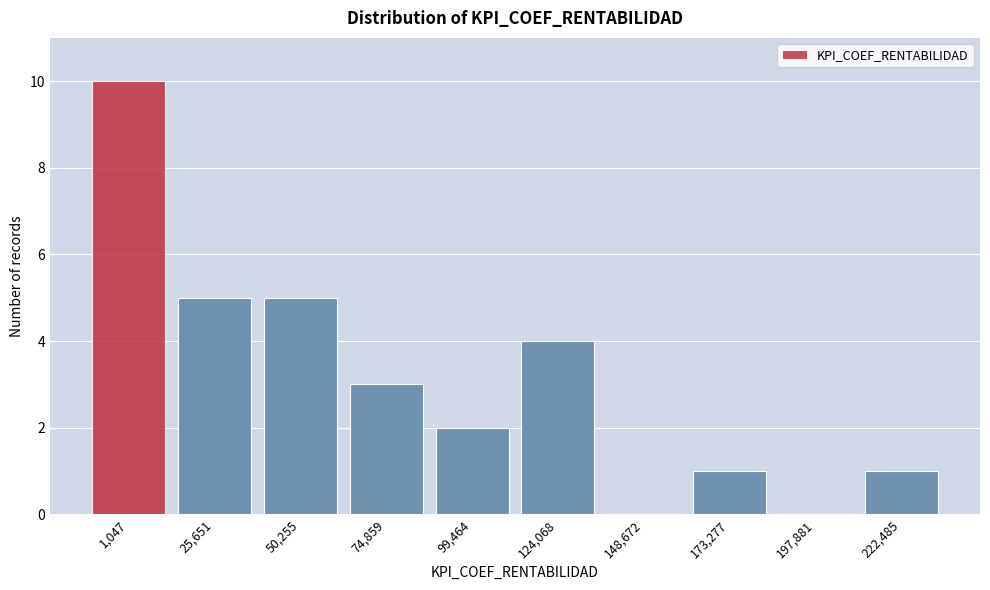

Reading right to left, what are all the values shown in this chart?

222,485=1	197,881=0	173,277=1	148,672=0	124,068=4	99,464=2	74,859=3	50,255=5	25,651=5	1,047=10